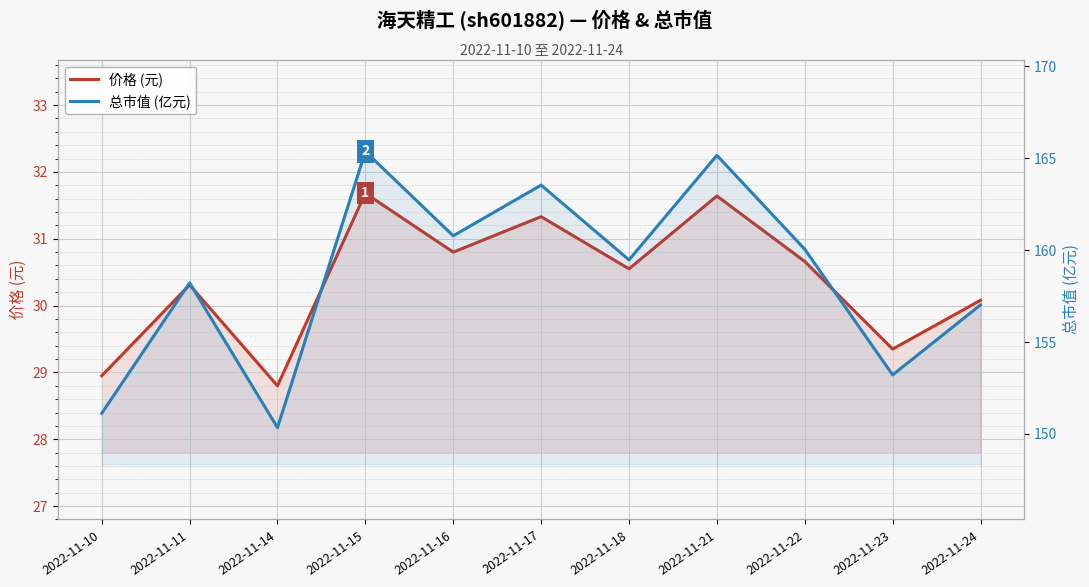

In 价格 (元), how many points are lower than both neighbors (excluding endpoints)?

4